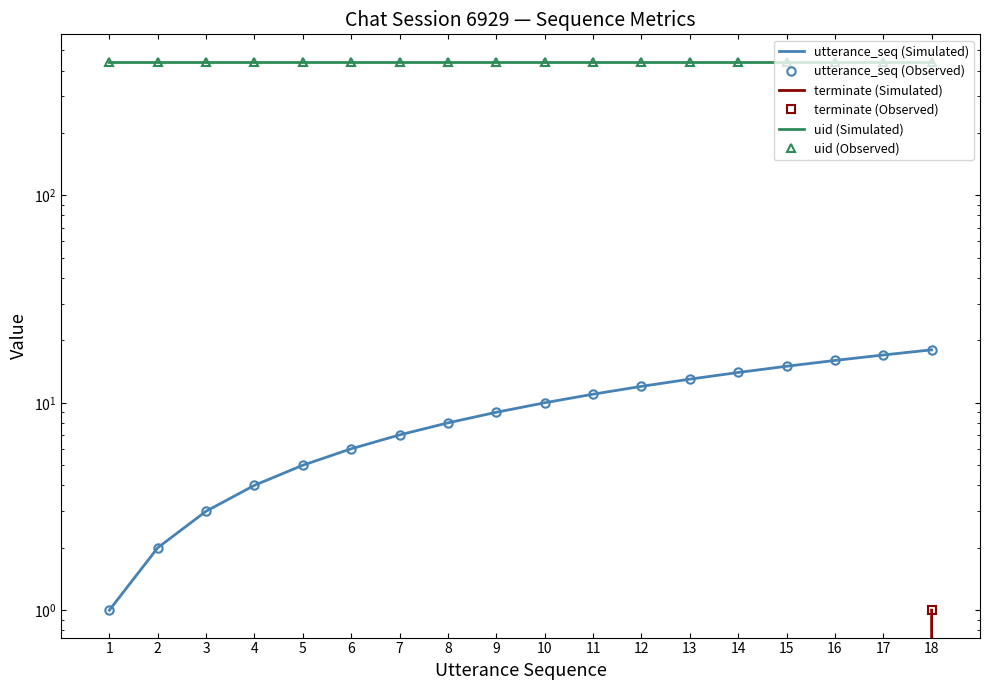

Rank the series at 12 from highest to lowest value.

uid (Simulated), uid (Observed), utterance_seq (Simulated), utterance_seq (Observed), terminate (Simulated), terminate (Observed)